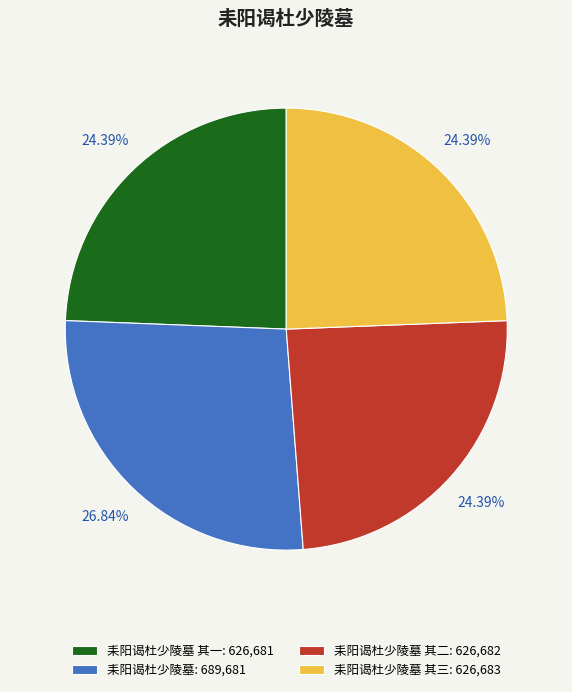

Combined, do 耒阳谒杜少陵墓 其三: 626,683 and 耒阳谒杜少陵墓 其一: 626,681 account for over 50%?

No